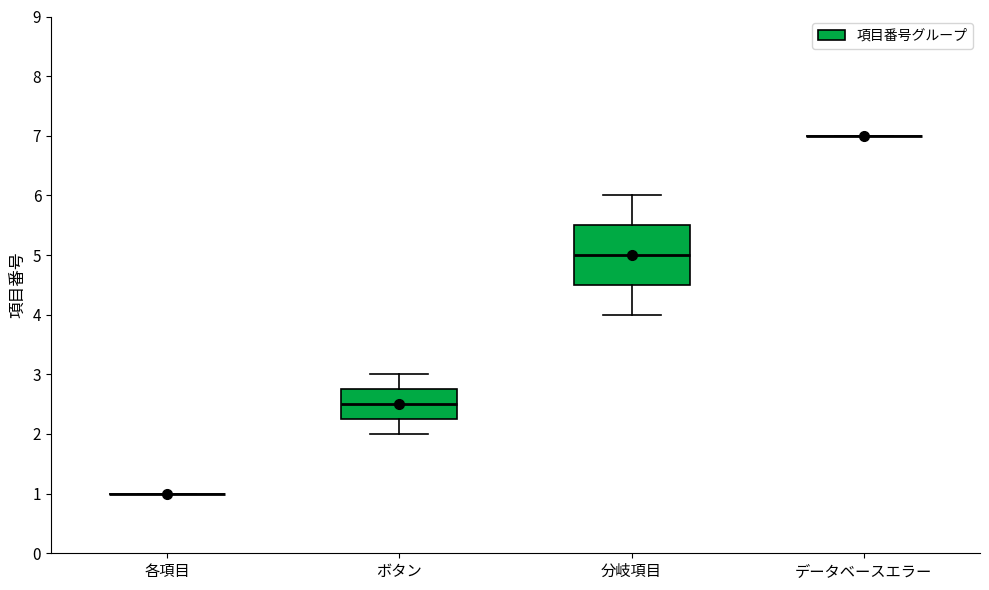

Where is the upper edge of the box for ボタン on the y-axis? The values are not printed on the chart, so give them approximately, as read against the axis.

2.8